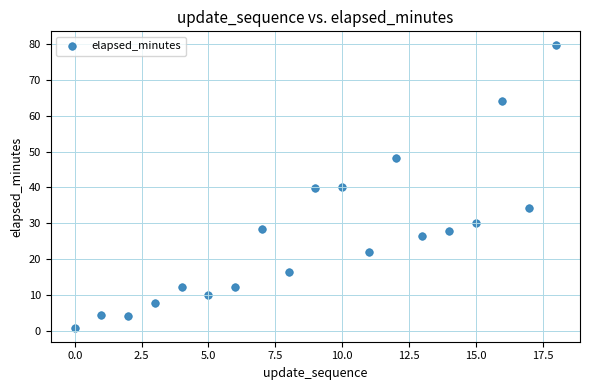

What is the range of Y values (max minus min)?

78.5